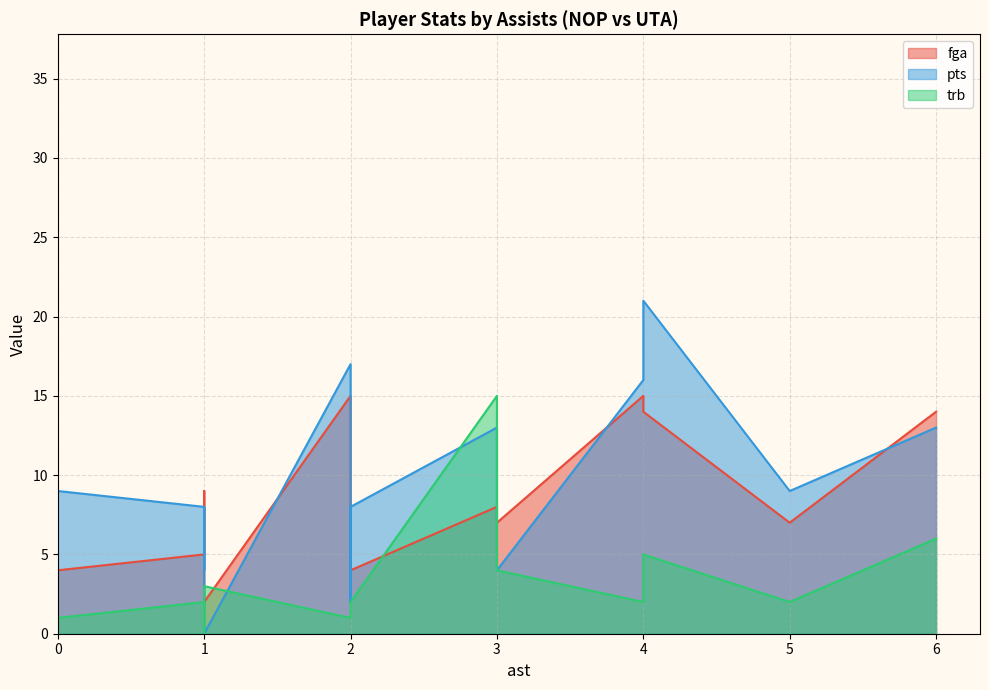

Is the value of fga at 0 greater than the value of trb at 0?

Yes